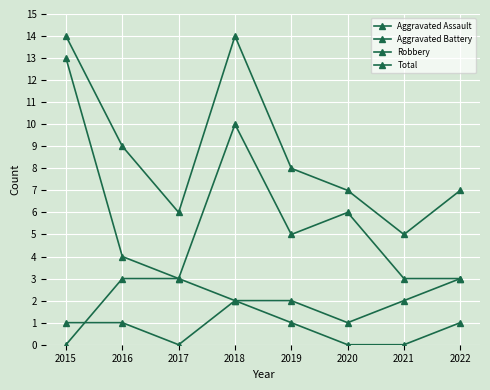

What value does the Aggravated Assault series have at 2018?

2